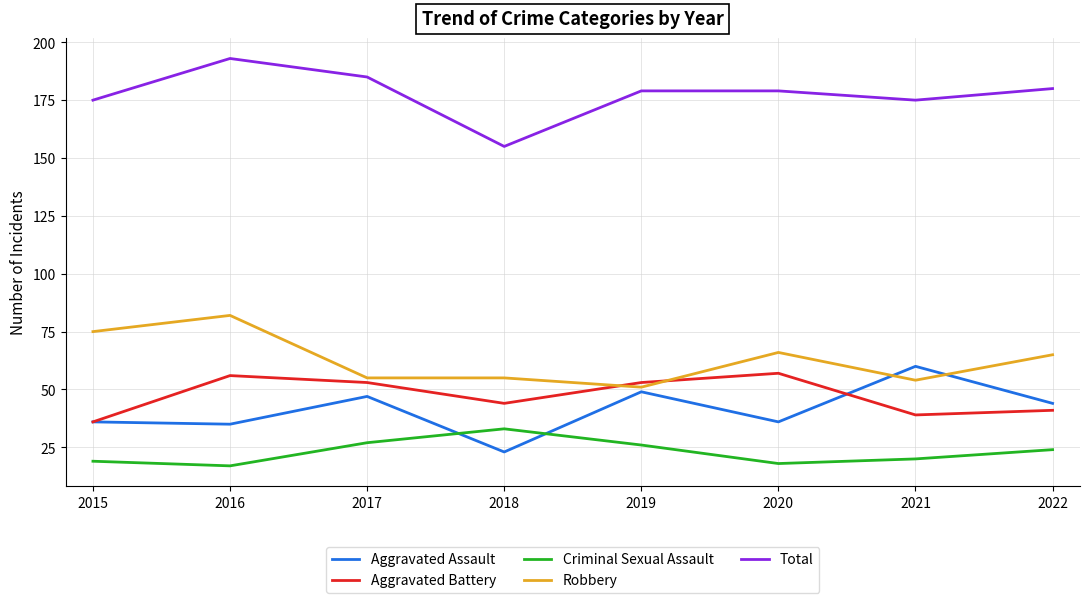

What is the spread (max minus min) of values at 2017?

158